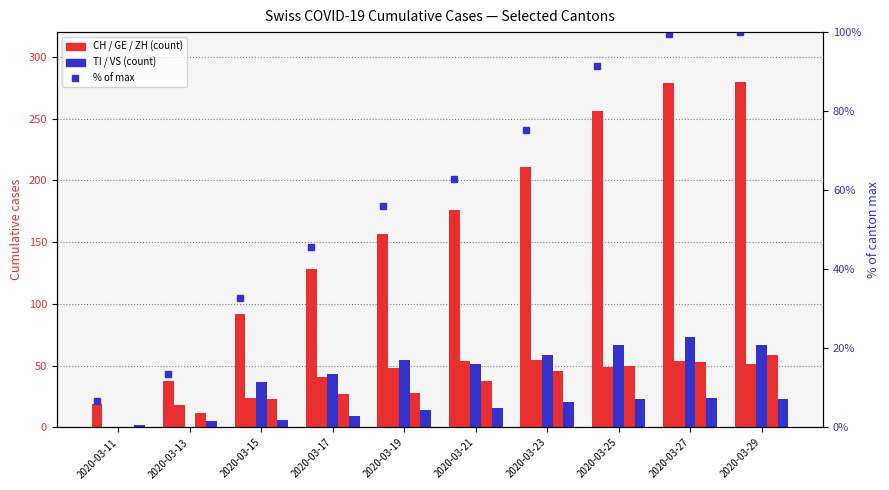

Rank the series at 2020-03-17 from highest to lowest value.

CH, % of max (CH), TI, GE, ZH, VS